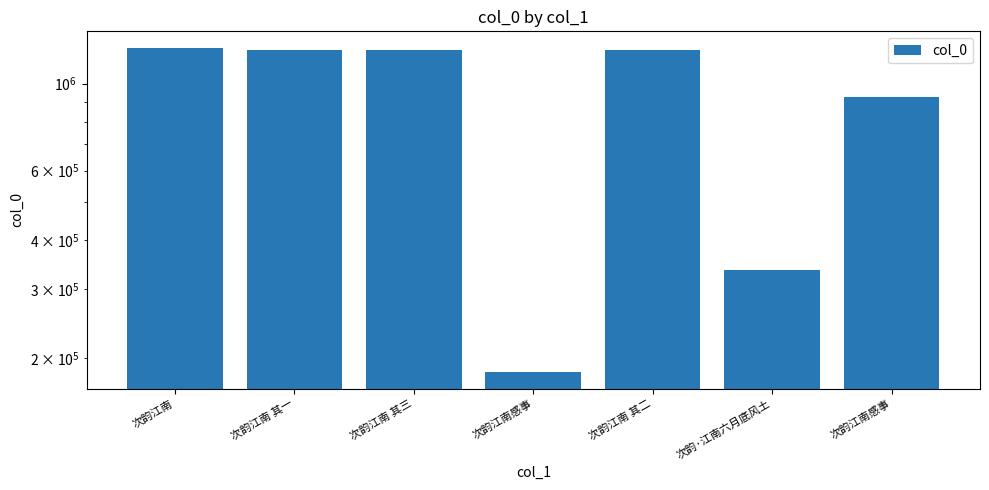

What is the label of the 2nd bar from the left?

次韵江南 其一